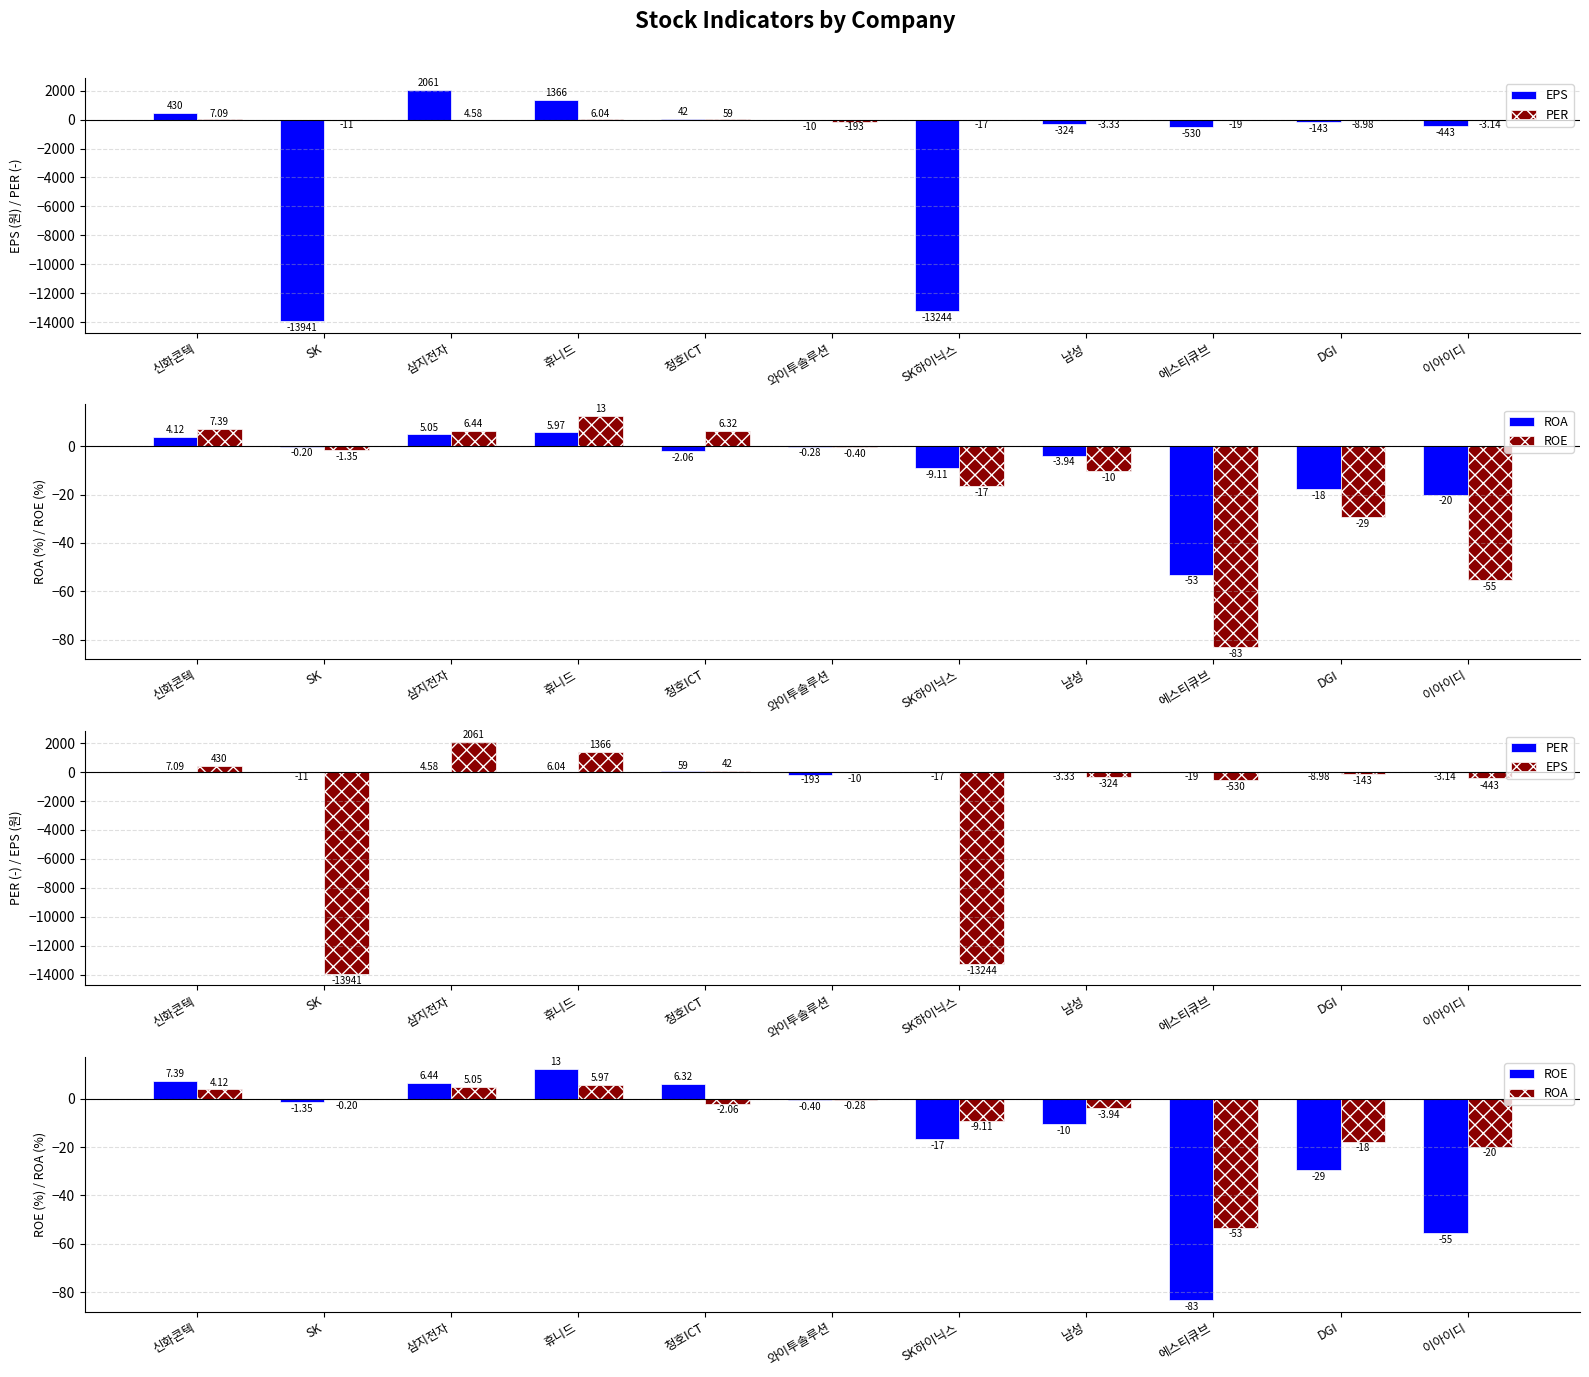

Which series has the widest spread of values?

EPS